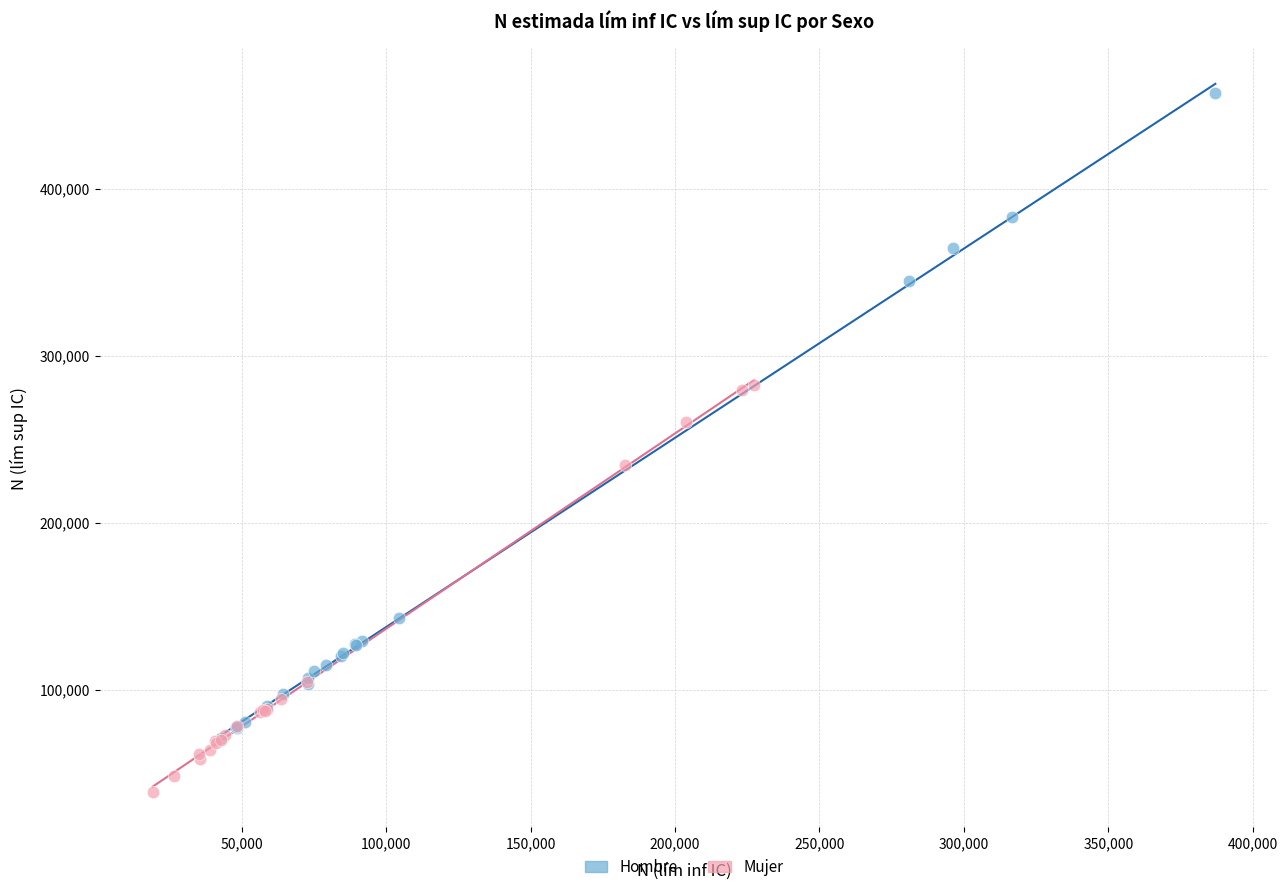

Which series has the widest spread of Y values?

Hombre